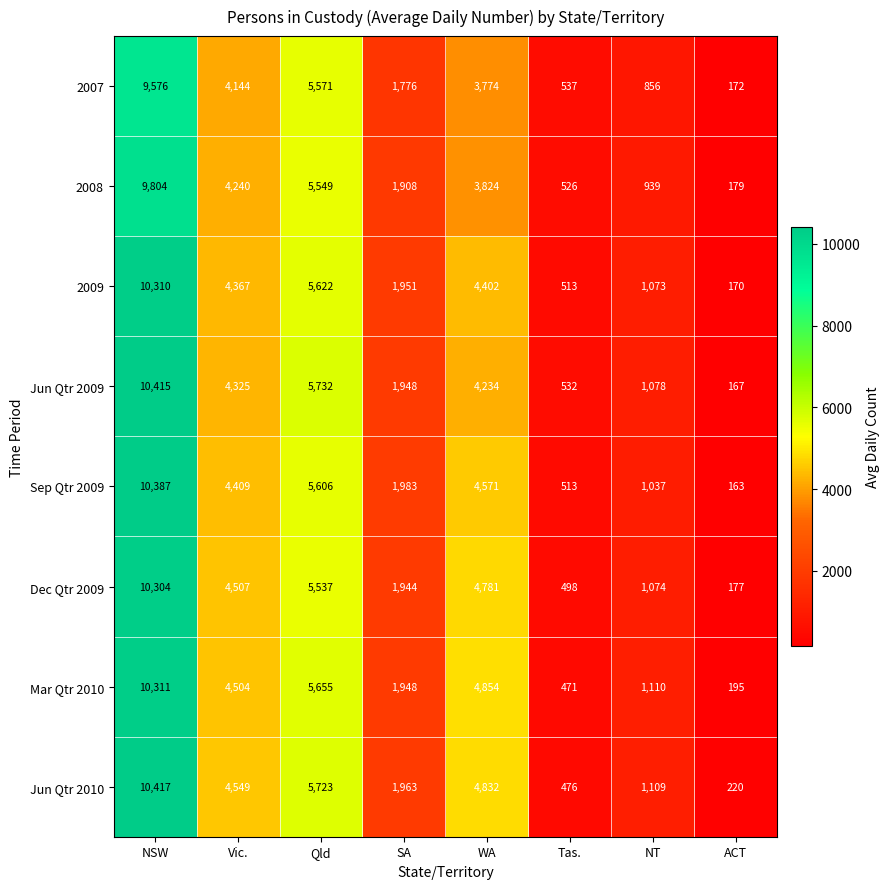

At Qld, list the series in order from largest to smallest.

Jun Qtr 2009, Jun Qtr 2010, Mar Qtr 2010, 2009, Sep Qtr 2009, 2007, 2008, Dec Qtr 2009